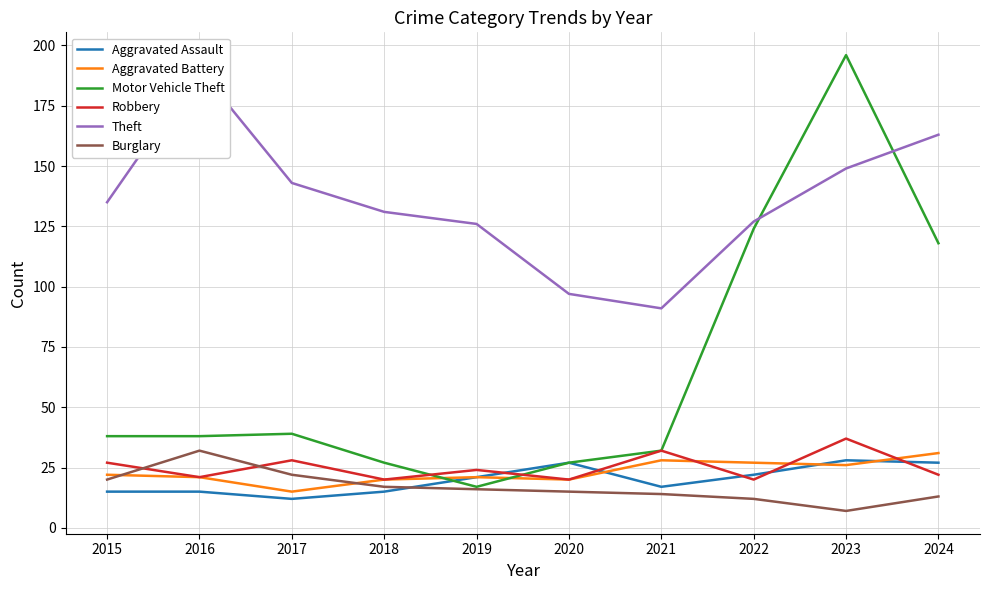

Reading left to right, list all the values displayed in this chart.

Aggravated Assault: 2015=15	2016=15	2017=12	2018=15	2019=21	2020=27	2021=17	2022=22	2023=28	2024=27
Aggravated Battery: 2015=22	2016=21	2017=15	2018=20	2019=21	2020=20	2021=28	2022=27	2023=26	2024=31
Motor Vehicle Theft: 2015=38	2016=38	2017=39	2018=27	2019=17	2020=27	2021=32	2022=124	2023=196	2024=118
Robbery: 2015=27	2016=21	2017=28	2018=20	2019=24	2020=20	2021=32	2022=20	2023=37	2024=22
Theft: 2015=135	2016=190	2017=143	2018=131	2019=126	2020=97	2021=91	2022=127	2023=149	2024=163
Burglary: 2015=20	2016=32	2017=22	2018=17	2019=16	2020=15	2021=14	2022=12	2023=7	2024=13